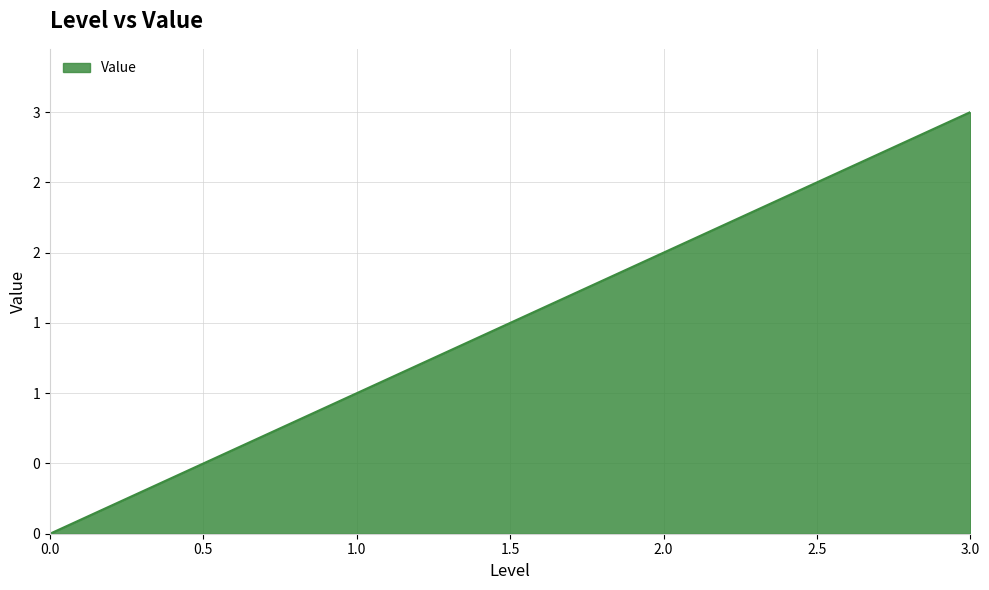

List the labels in order of value, largest first.

3.0, 2.0, 1.0, 0.0